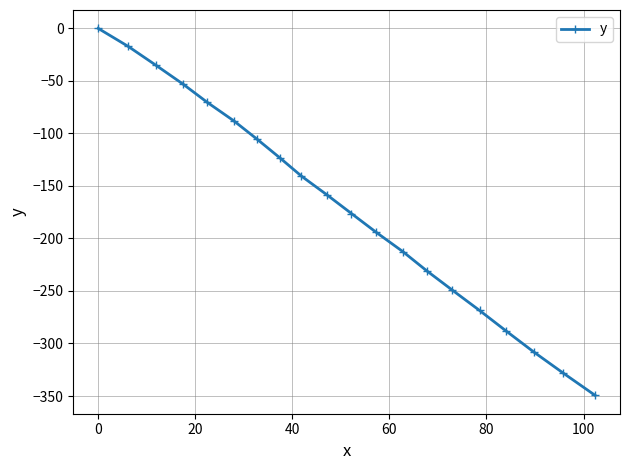

What is the difference between the second highest and second lowest values?

310.9